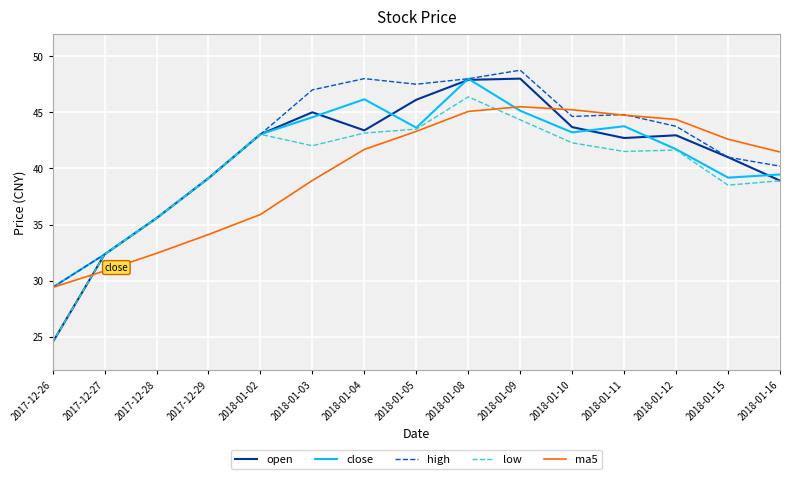

At how many categories does at least one series exceed 29?

15